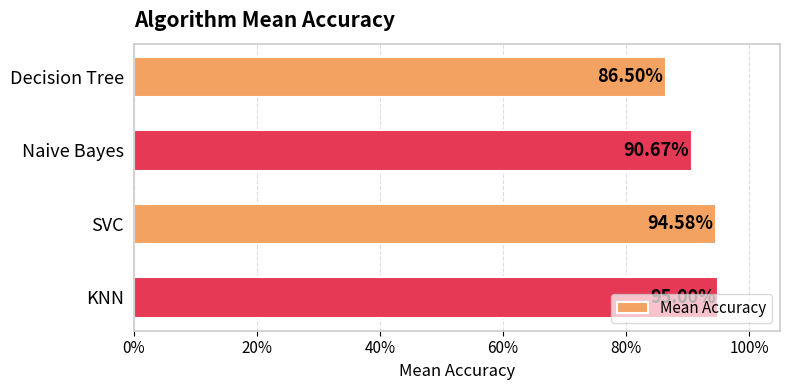

Are the bars horizontal?

Yes